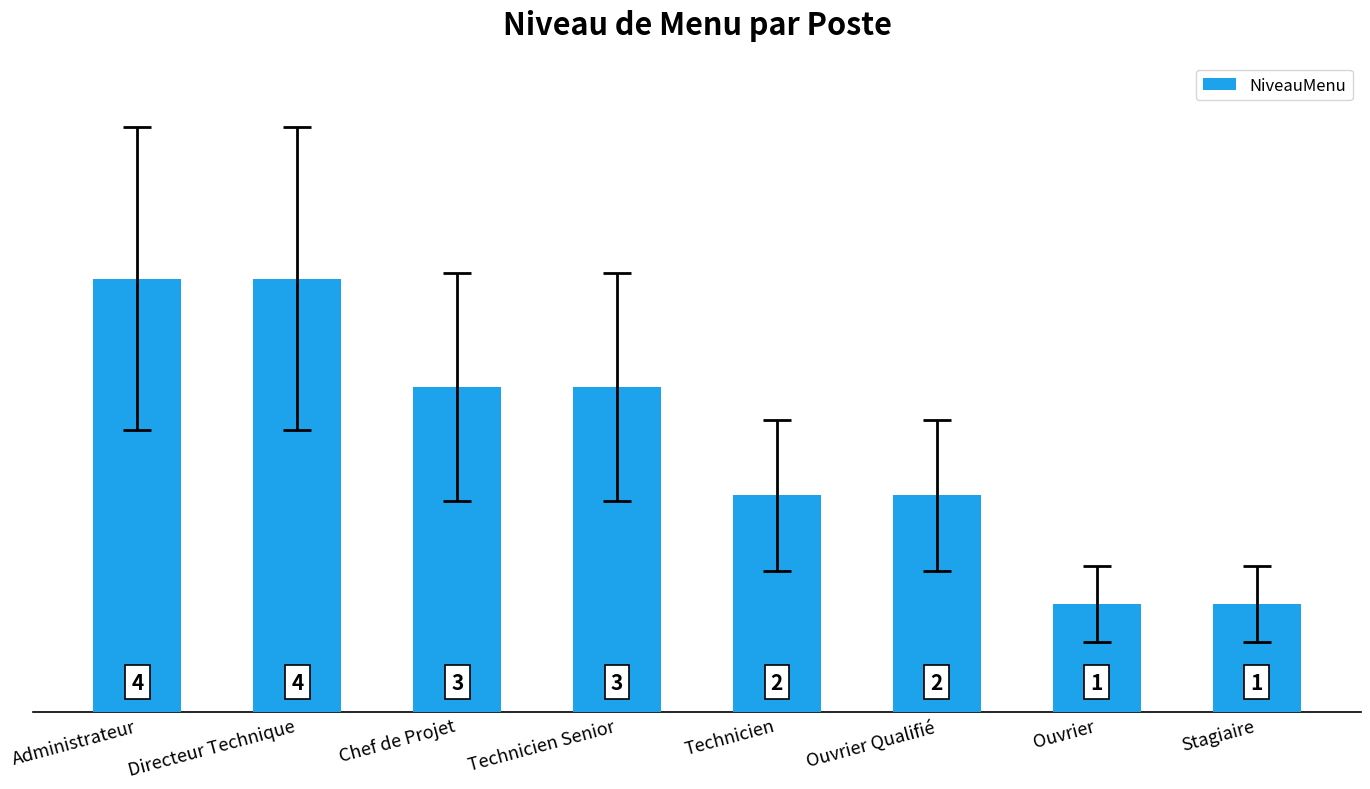

Does the chart contain any negative values?

No